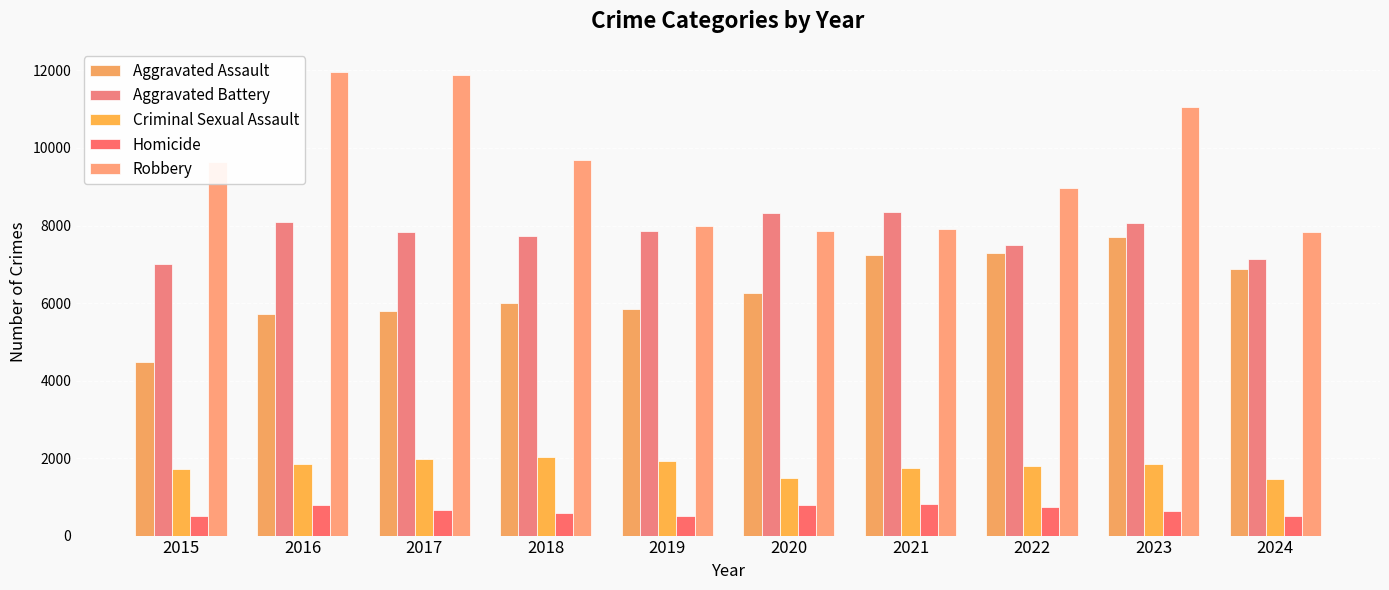

What is the difference between the Robbery values at 2015 and 2017?

2242